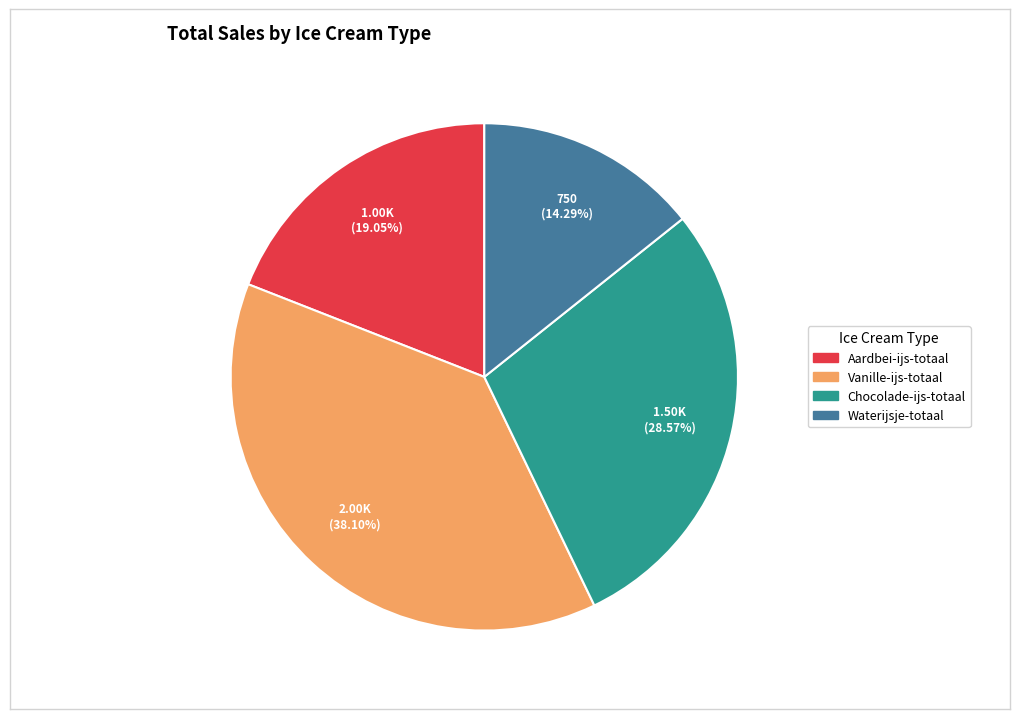

Is Aardbei-ijs-totaal the majority of the pie?

No